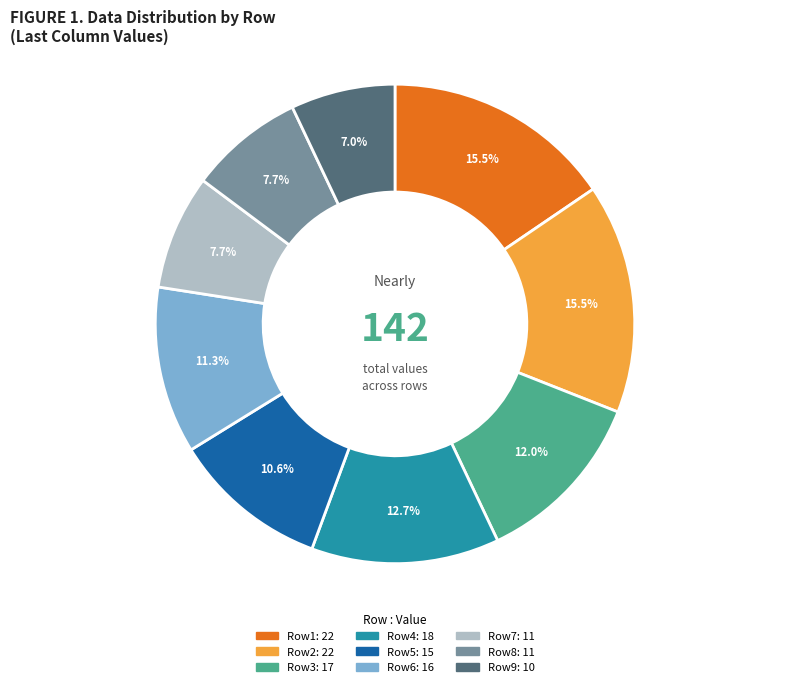

Does any single category account for the majority?

No